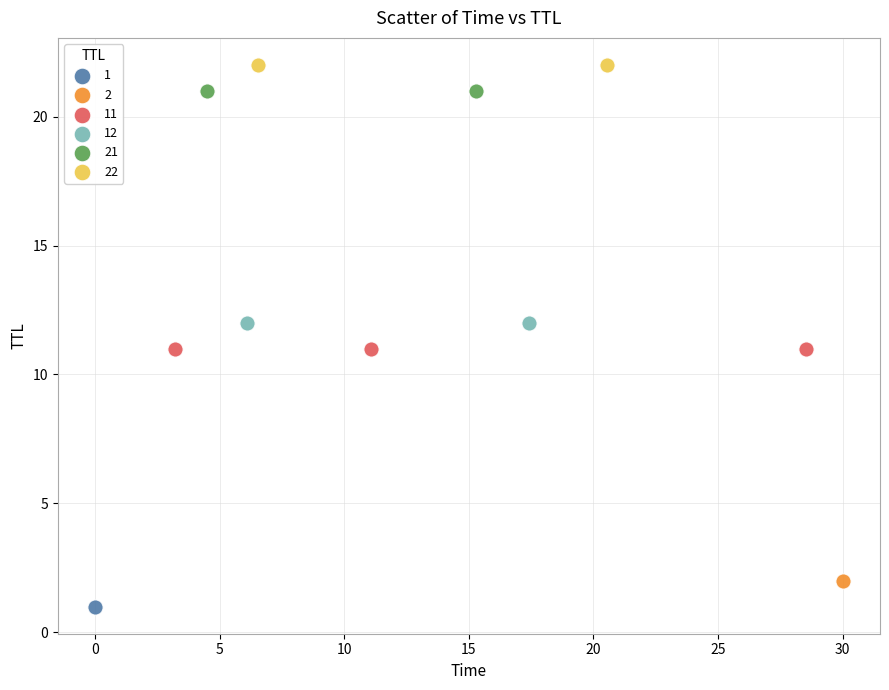

What are all the series names shown in the legend?

1, 2, 11, 12, 21, 22